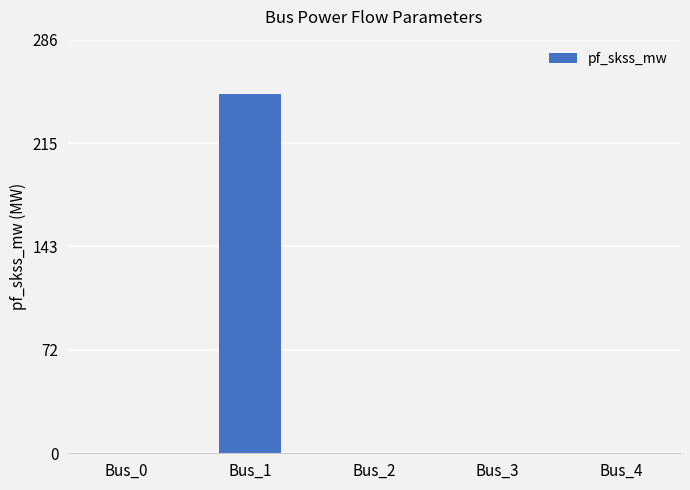

Reading right to left, list all the values displayed in this chart.

Bus_4=0.0	Bus_3=0.0	Bus_2=0.0	Bus_1=249.1	Bus_0=0.0